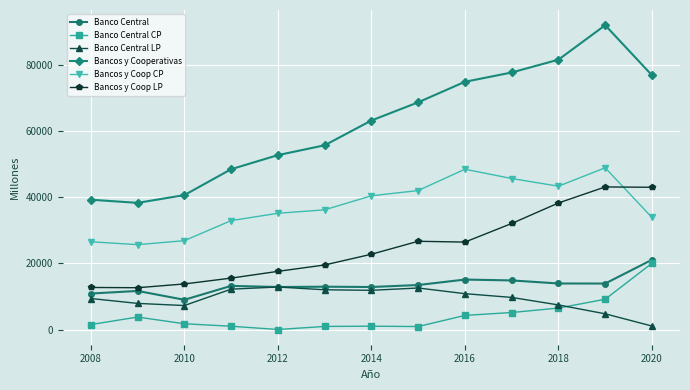

Which series has the largest range (max minus min)?

Bancos y Cooperativas